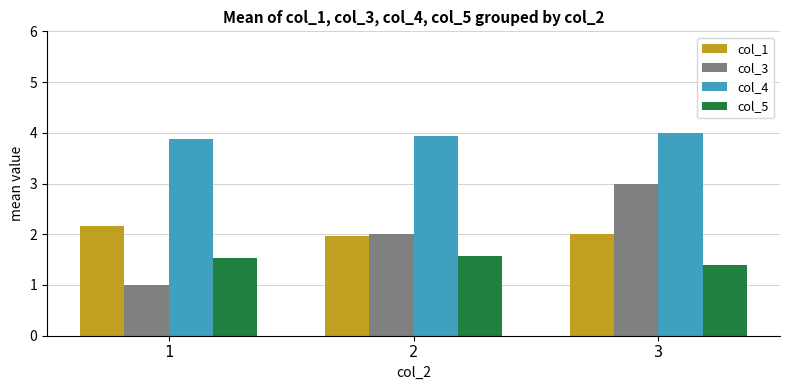

What is the maximum value shown in the chart?

4.0